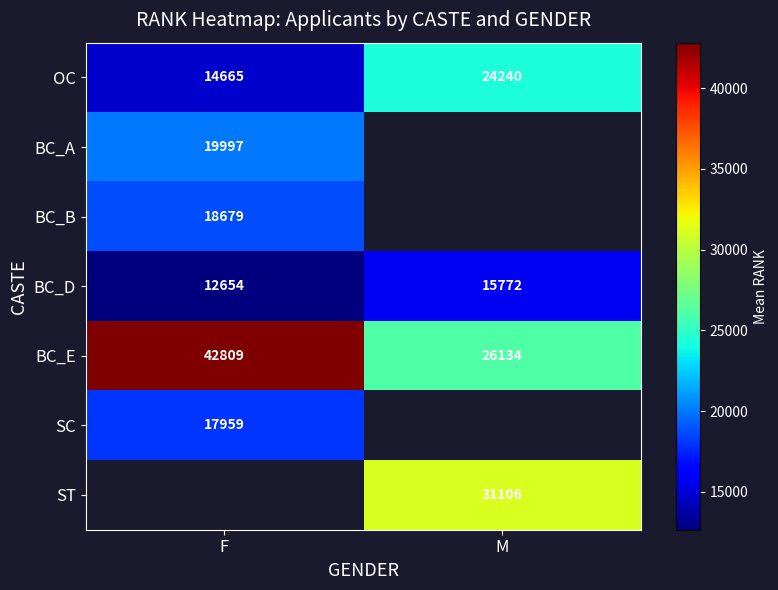

The value of BC_D at M is 7028.7. True or false?

False